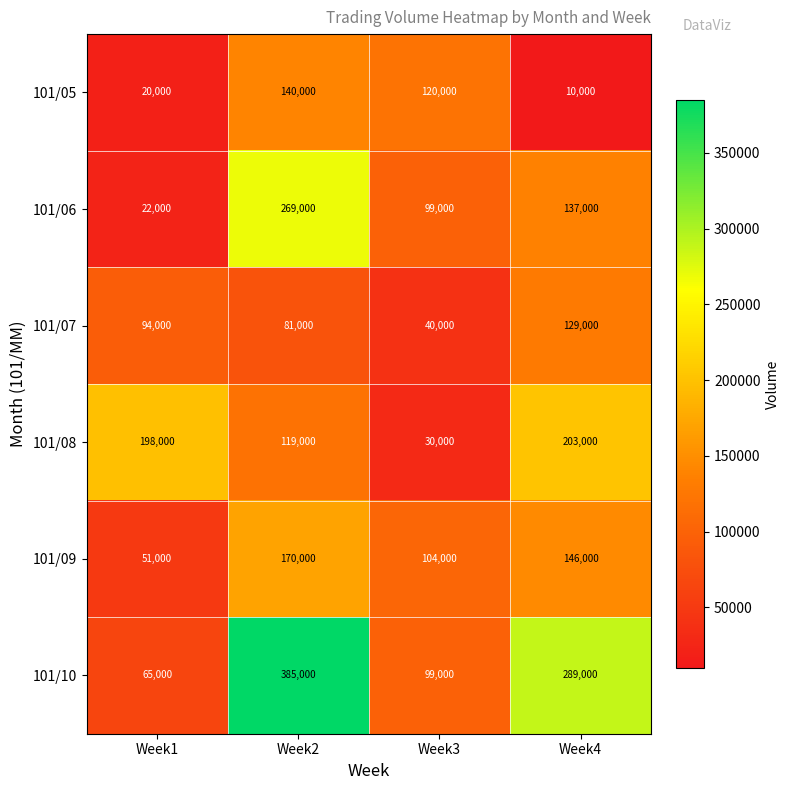

What is the difference between the highest and lowest values at Week3?

90000